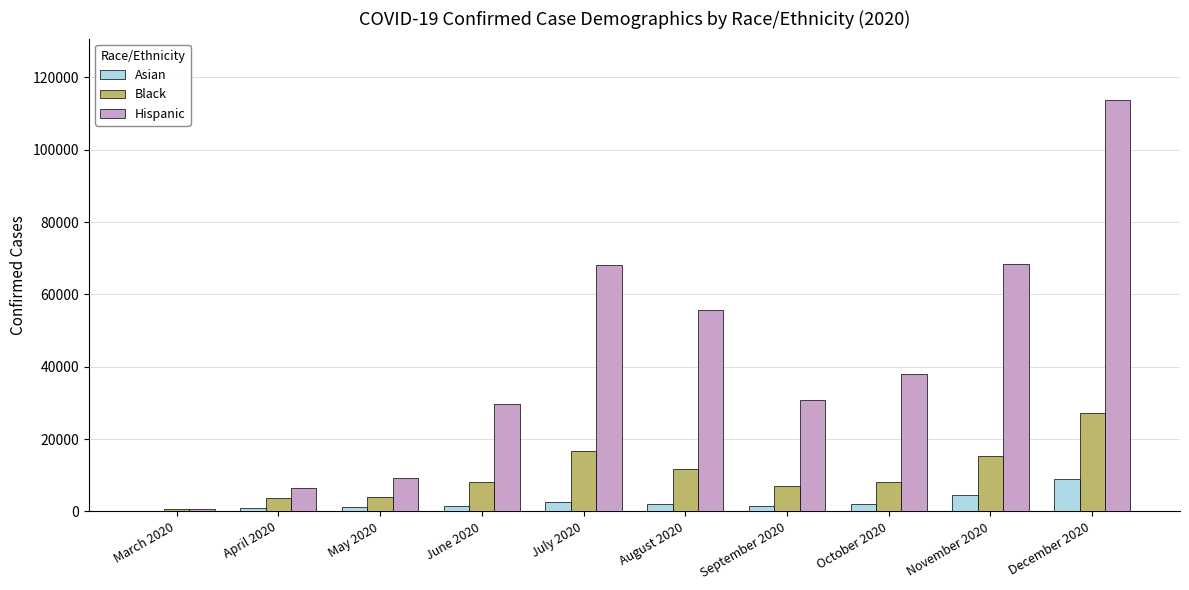

Which series has the largest total across all categories?

Hispanic